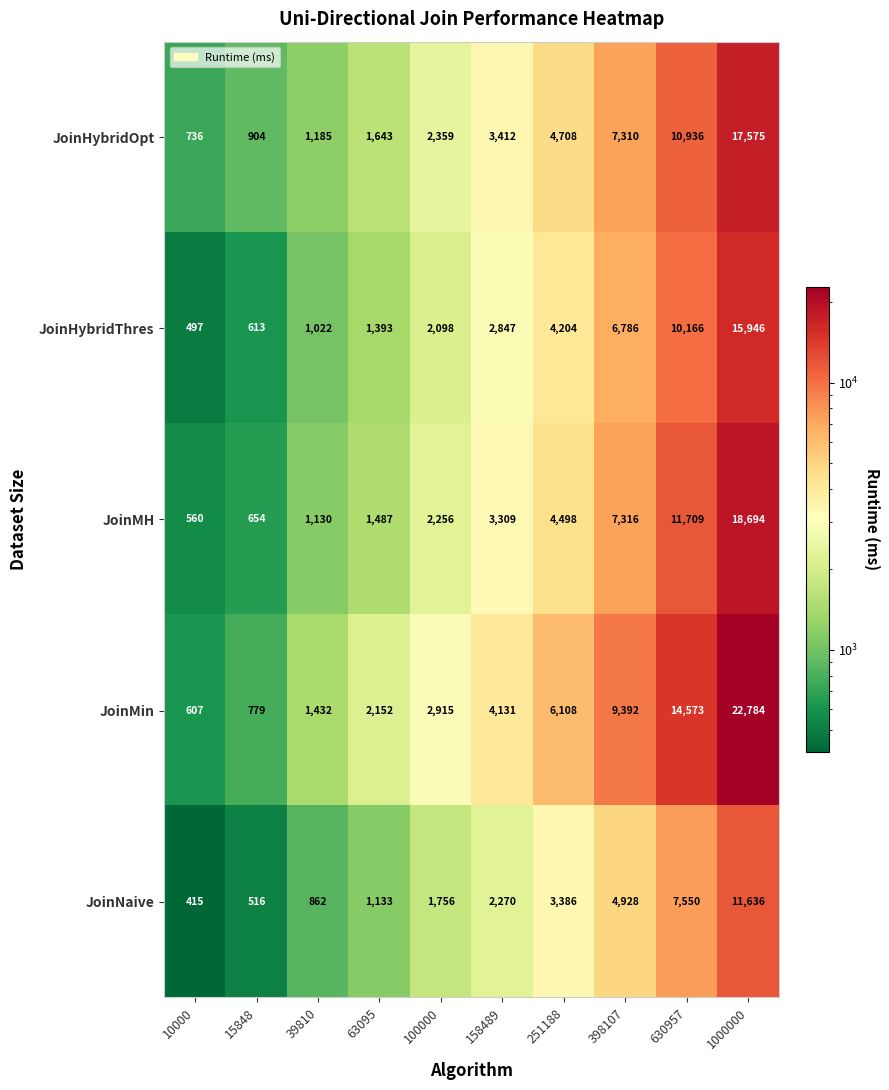

At 39810, list the series in order from largest to smallest.

JoinMin, JoinHybridOpt, JoinMH, JoinHybridThres, JoinNaive